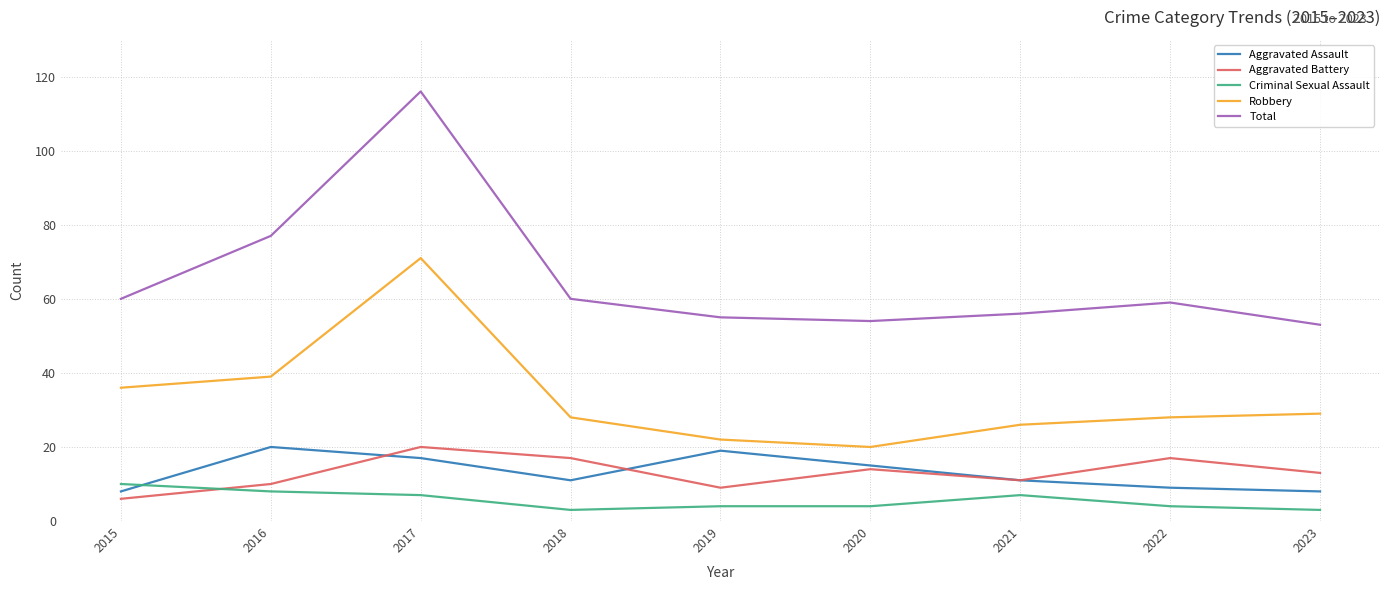

Which series has the largest total across all categories?

Total